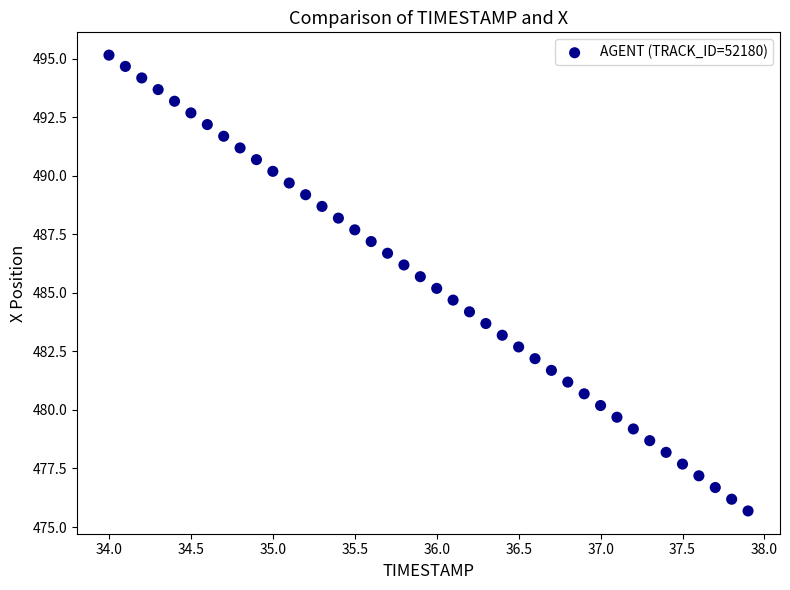

What is the range of Y values (max minus min)?

19.5